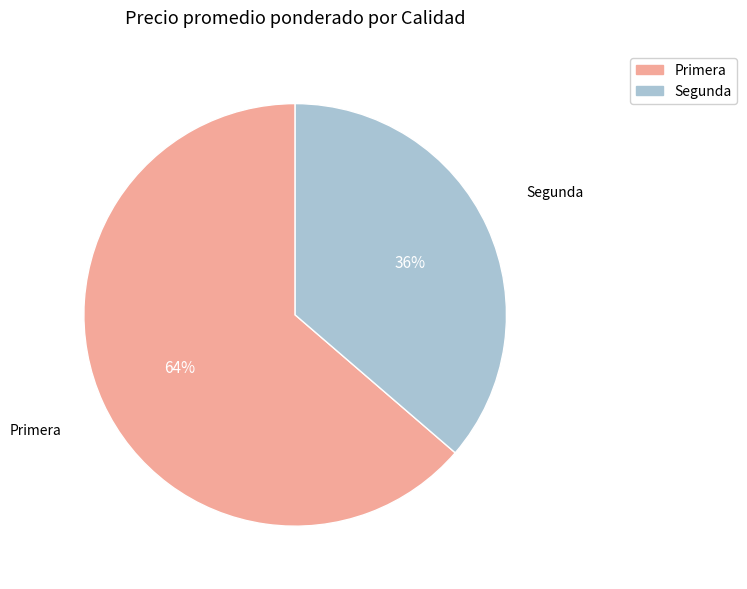

To the nearest percent, what portion does Primera represent?

64%